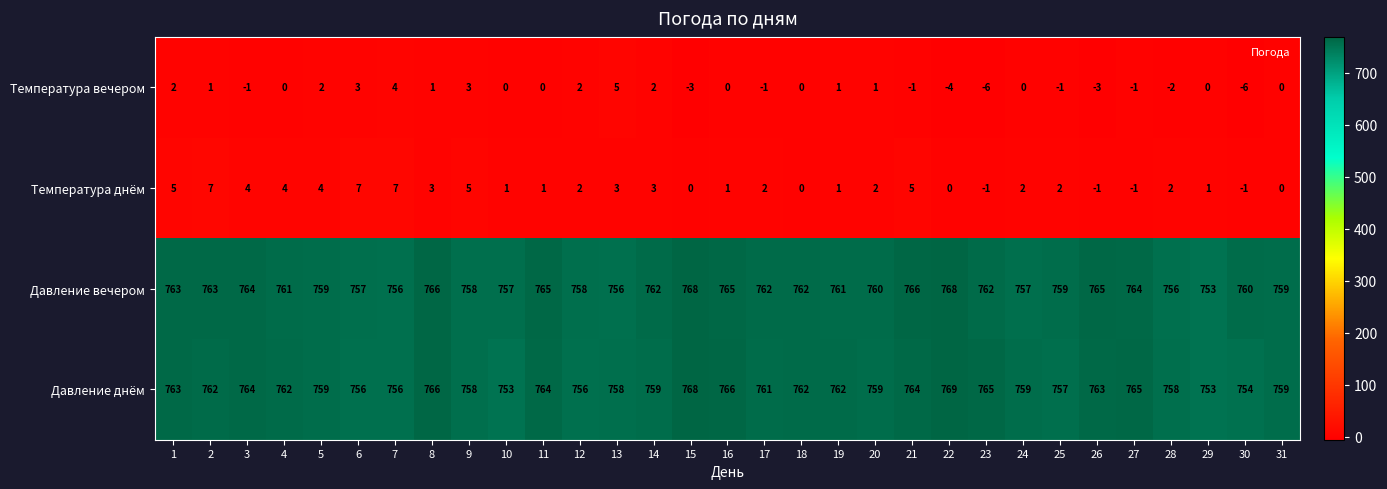

Rank the series by their maximum value, from lowest to highest.

Температура вечером, Температура днём, Давление вечером, Давление днём